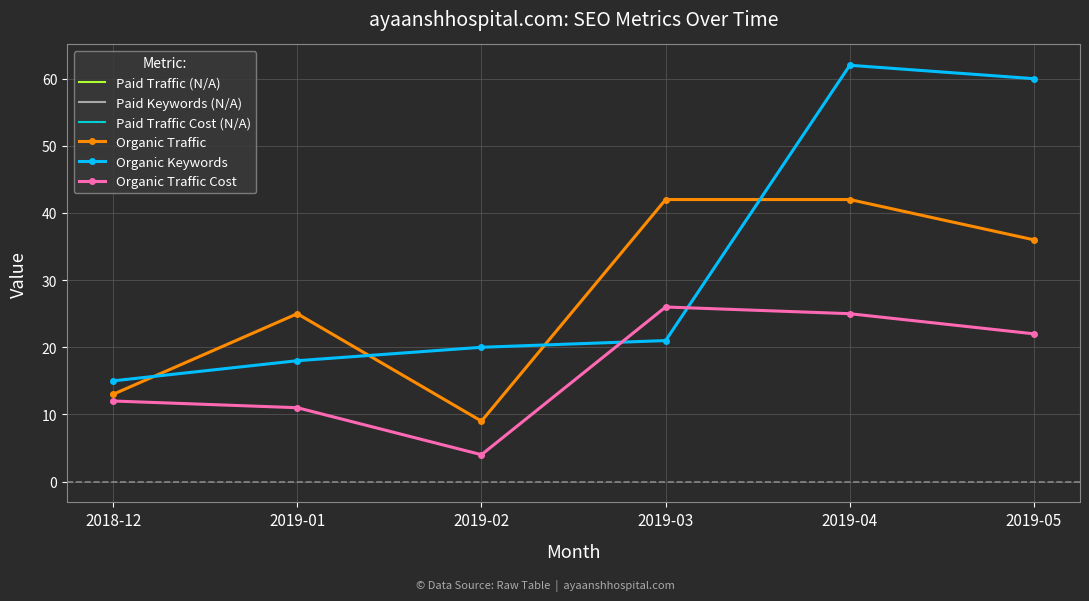

The Organic Traffic Cost series shows 11 at 2019-01. True or false?

True